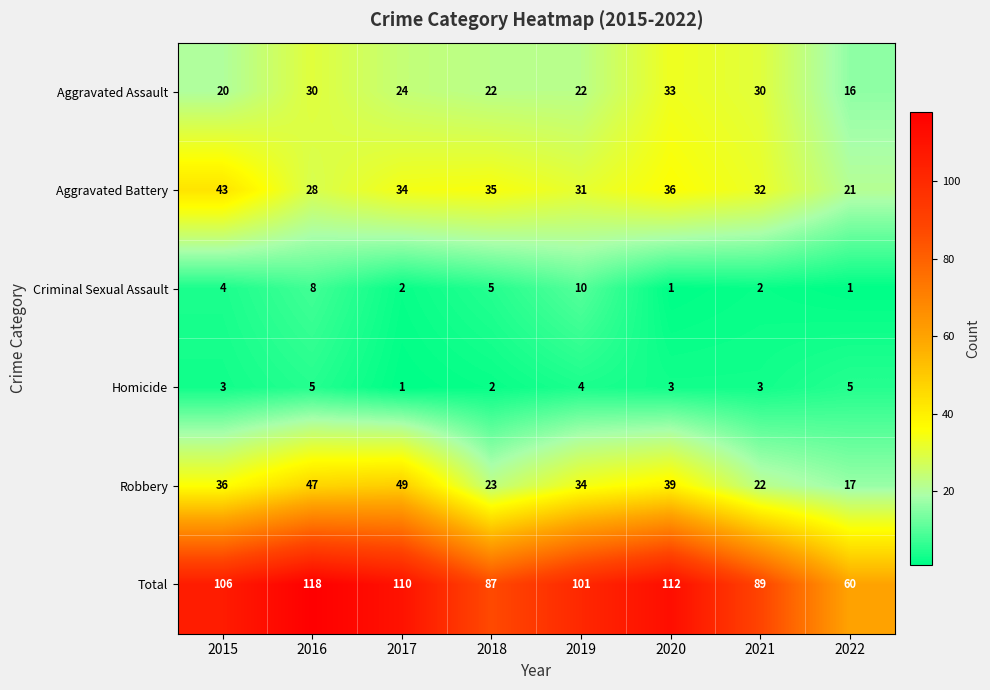

List the labels in order of Aggravated Battery value, smallest first.

2022, 2016, 2019, 2021, 2017, 2018, 2020, 2015